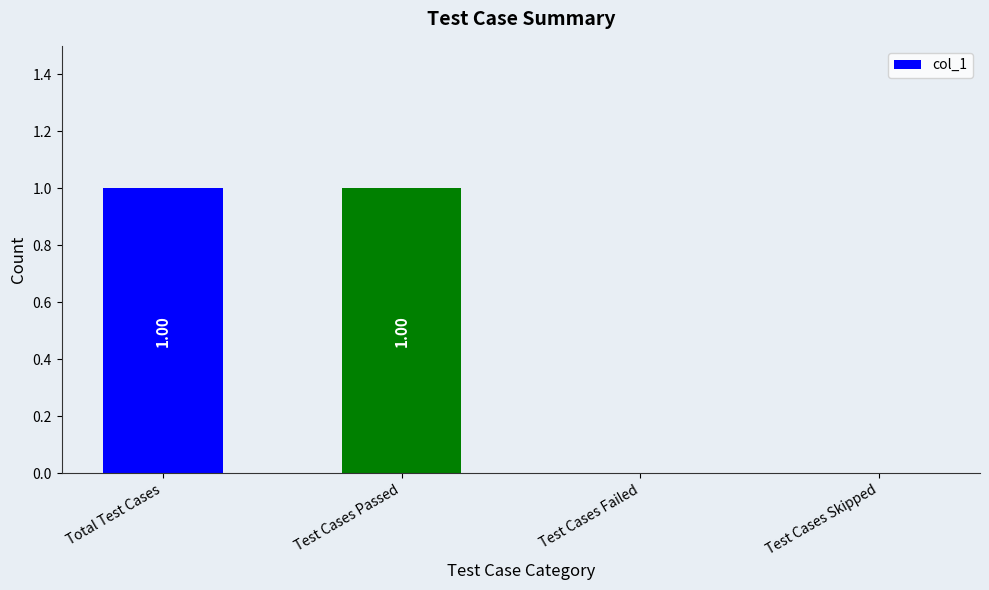

What is the ratio of the value at Total Test Cases to the value at Test Cases Passed?

1.0